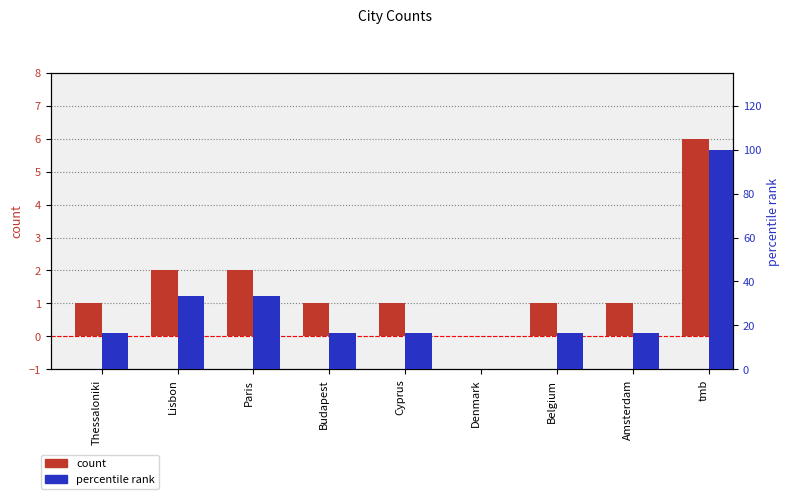

What position from the right is Budapest?

6